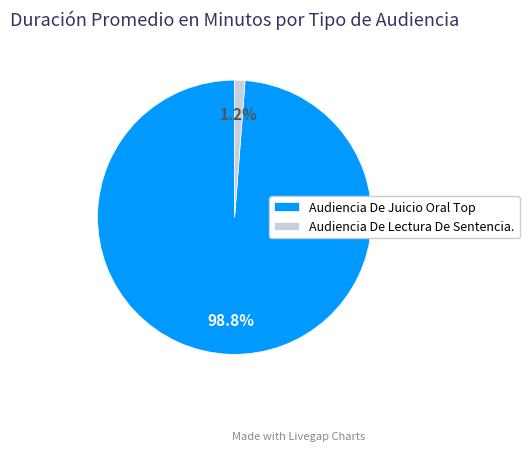

How many slices are in this pie chart?

2